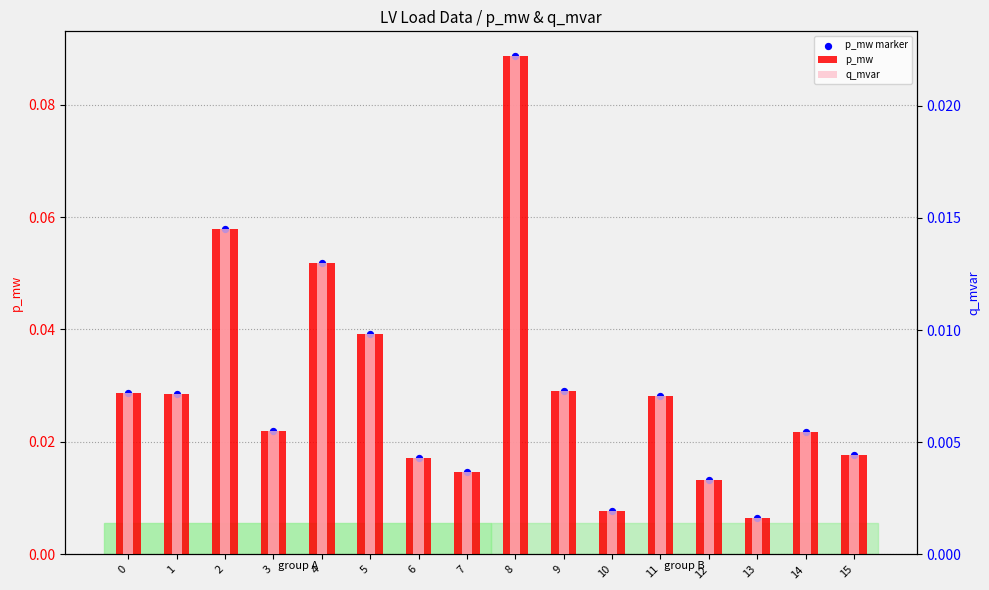

At which category is the sum across all series the highest?

8